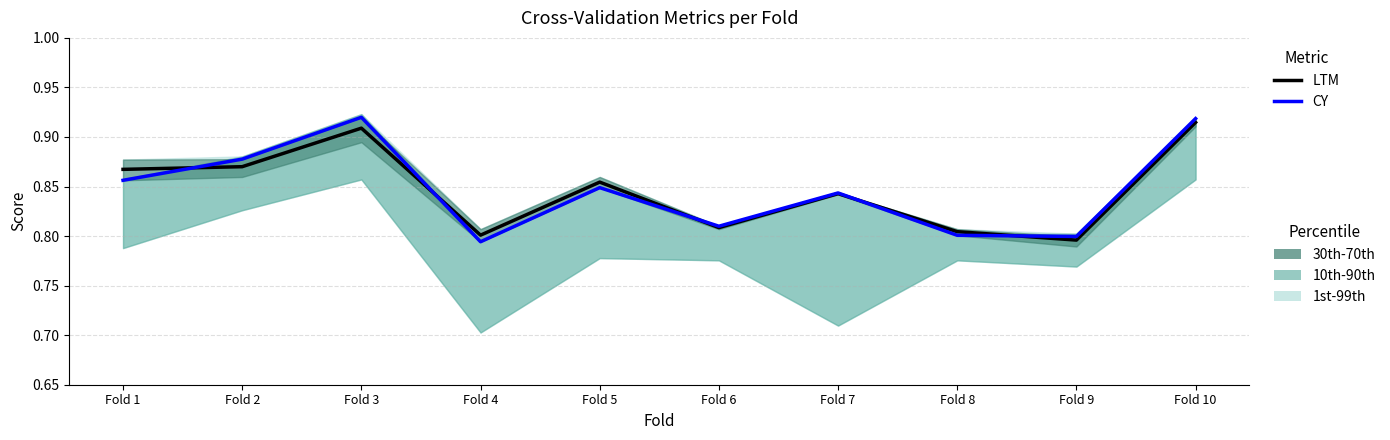

The LTM series shows 0.8 at Fold 8. True or false?

True